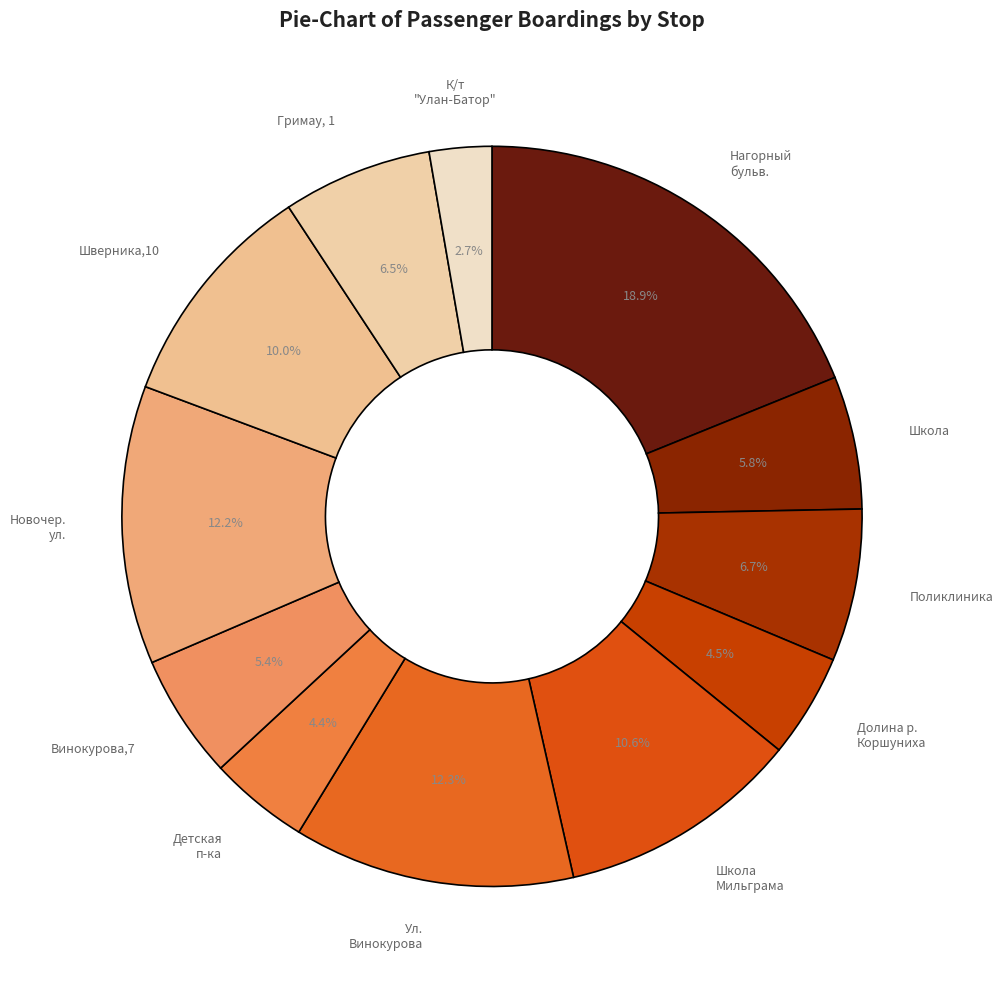

How many segments does this pie chart have?

12